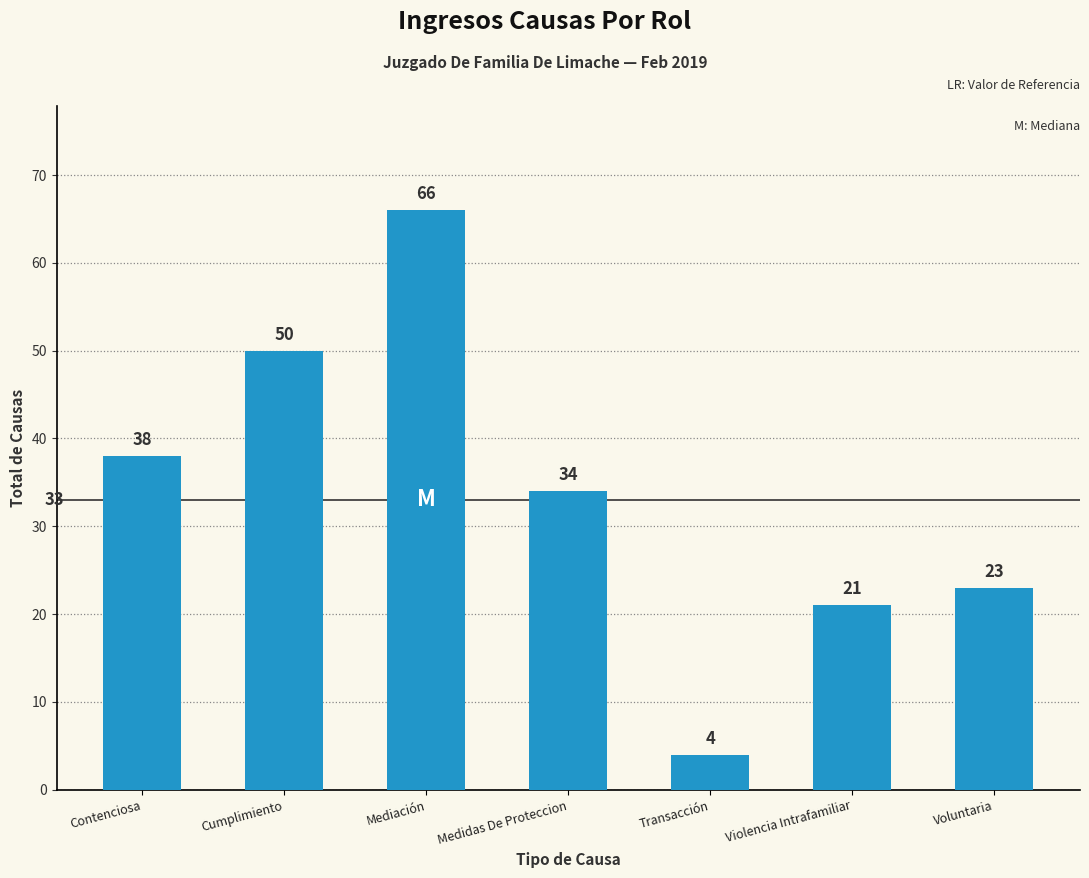

Read the value at Medidas De Proteccion.

34